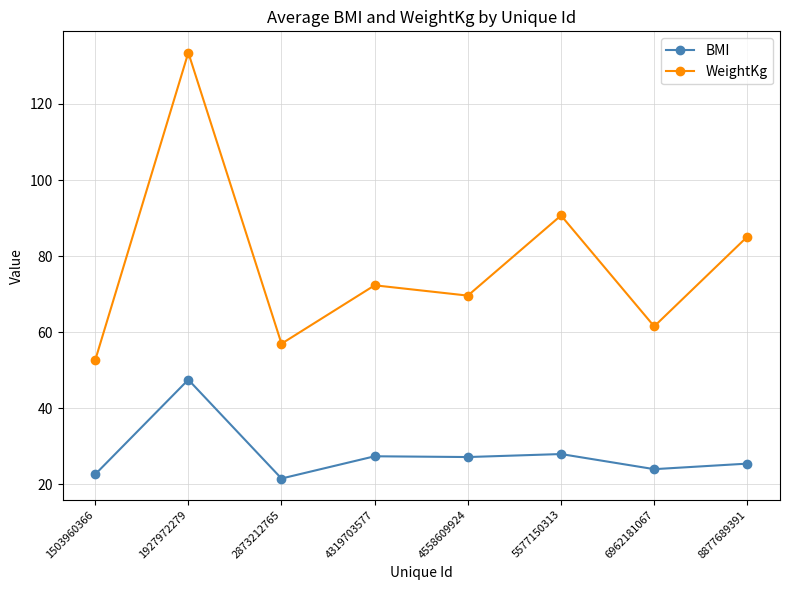

Read the BMI value at 4319703577.

27.4